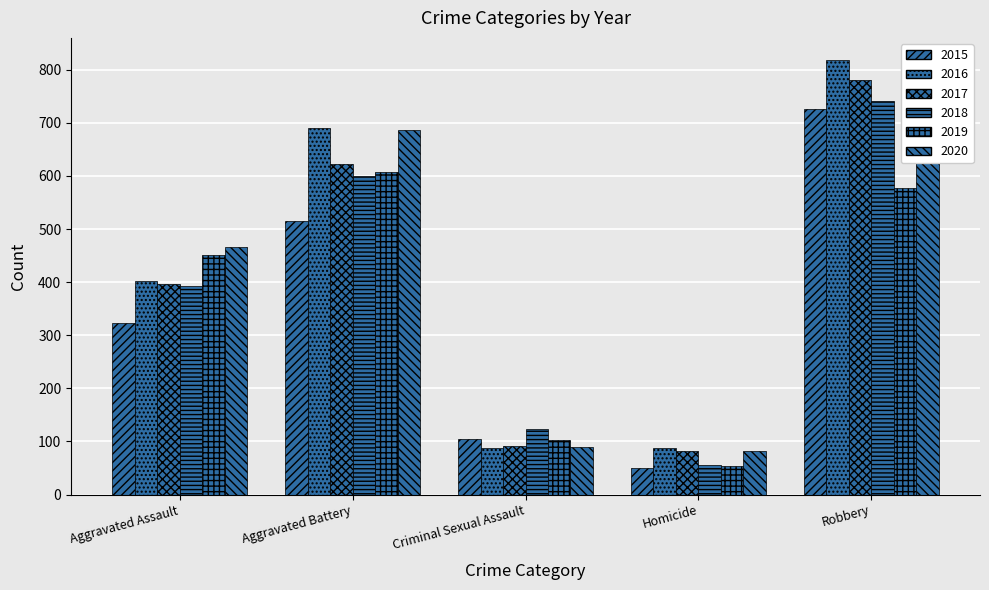

Count the number of categories in the chart.

5